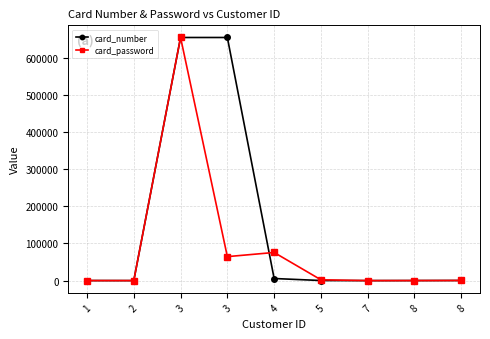

How many data points does each series have?

9